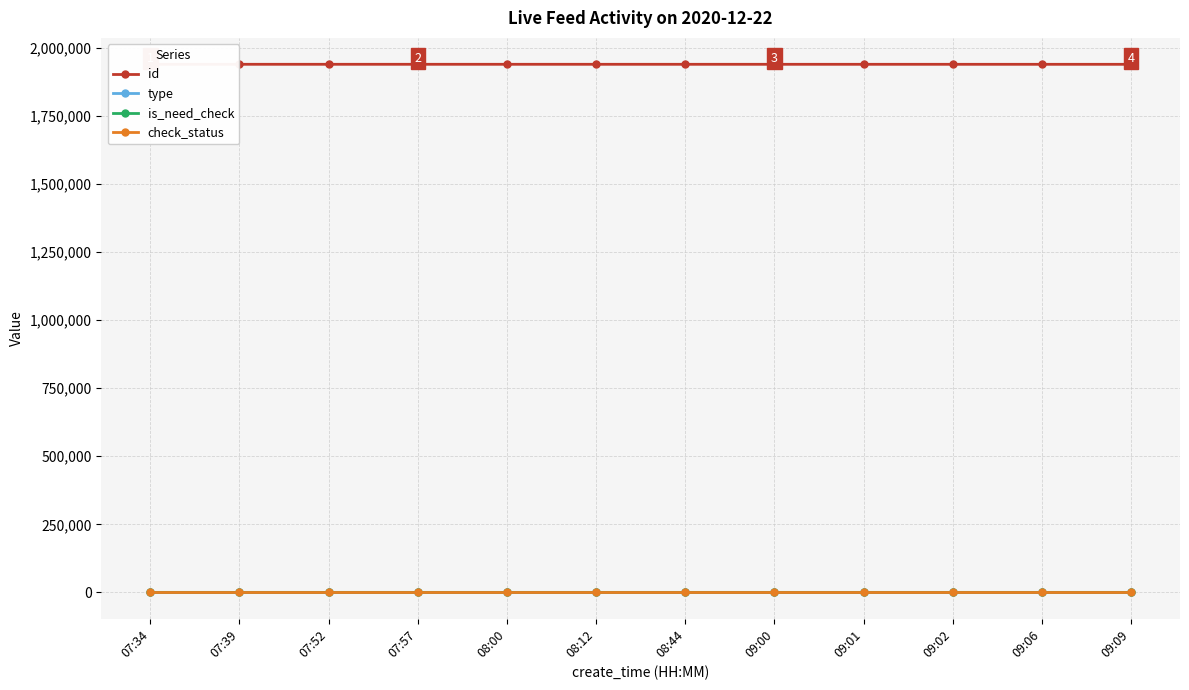

Between 09:02 and 07:34, which is larger?

07:34